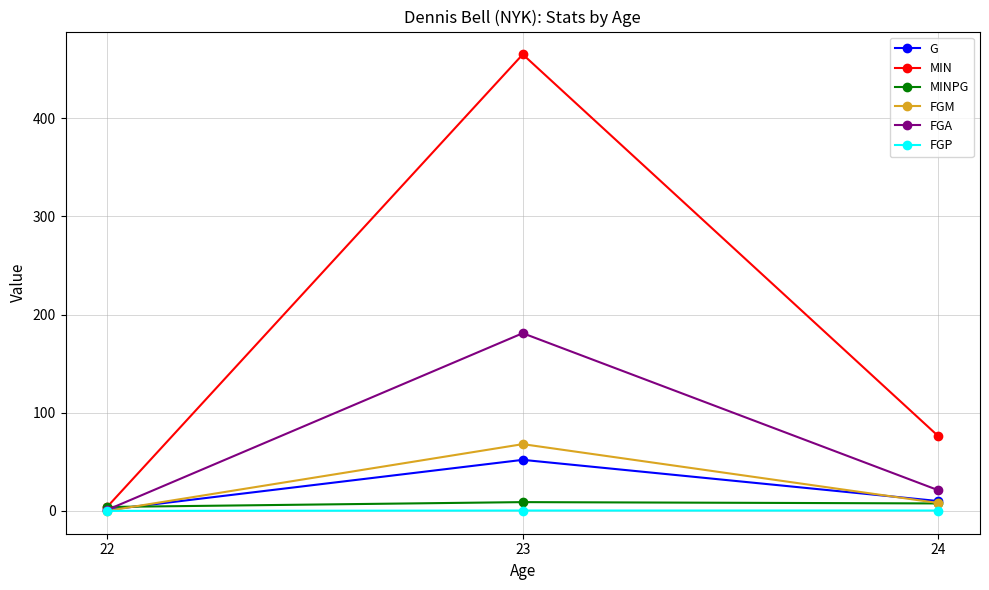

What is the greatest value displayed?

465.0